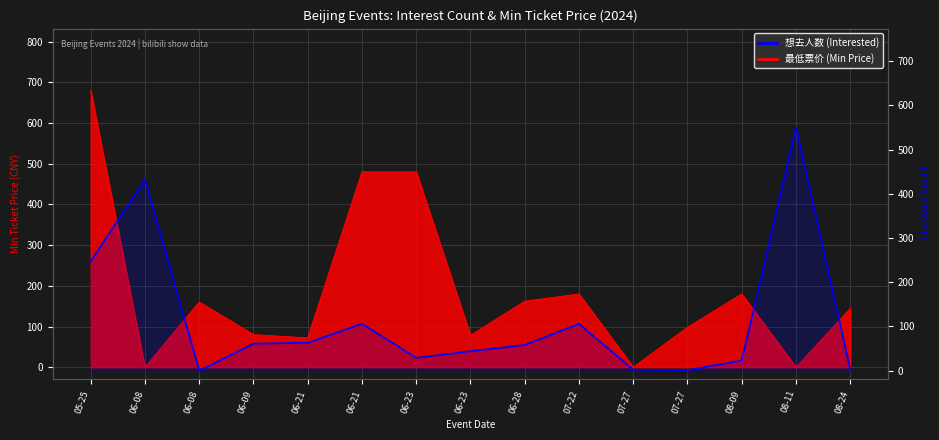

What is the sum of the values at 05-25 and 08-09?

270